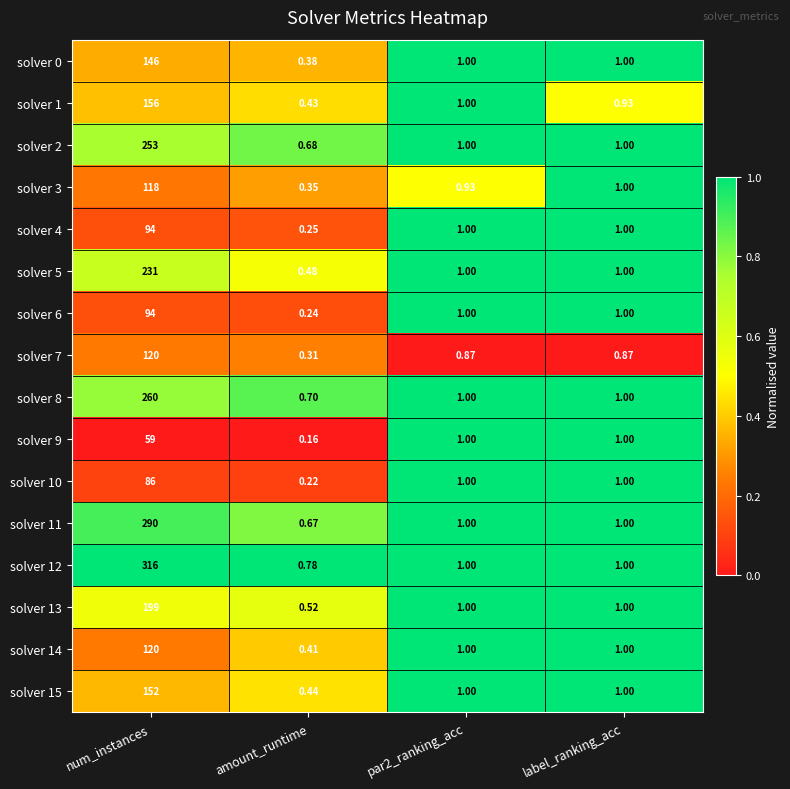

Is the value of solver 5 at num_instances greater than the value of solver 2 at amount_runtime?

Yes